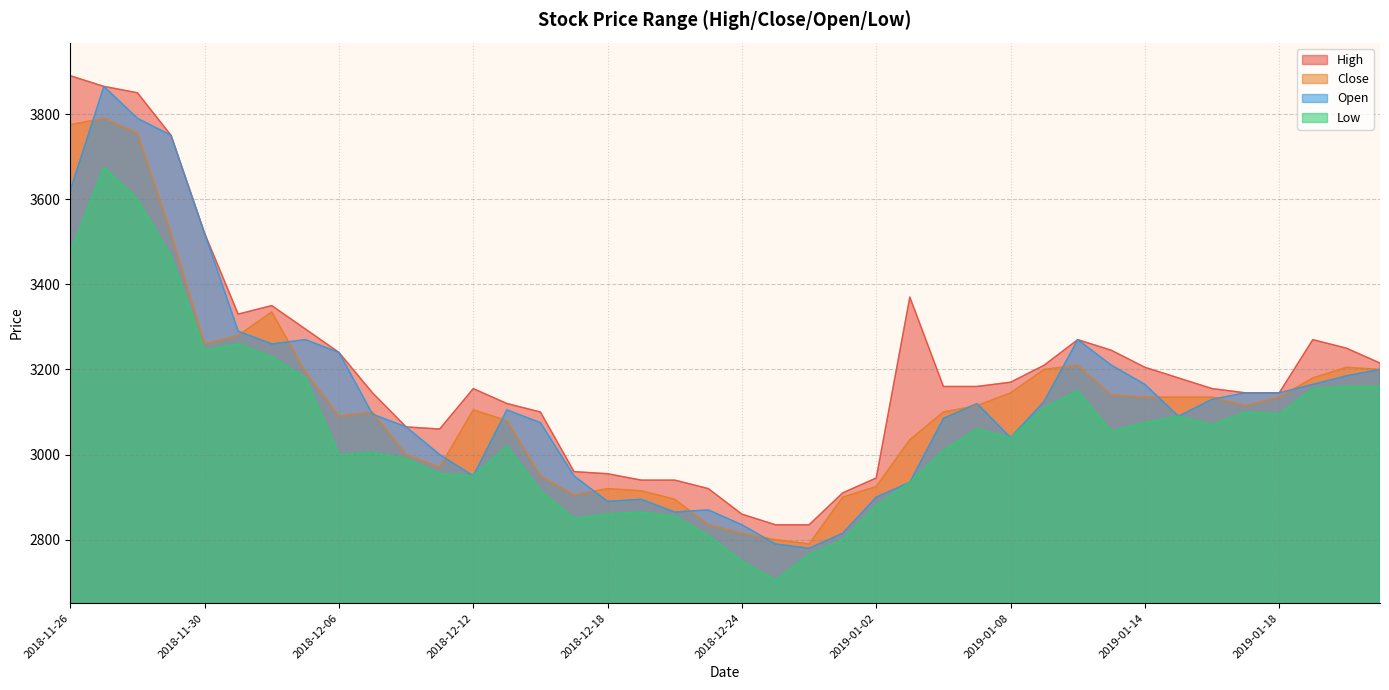

Between 2018-12-21 and 2018-12-24, which series saw the biggest shift?

High